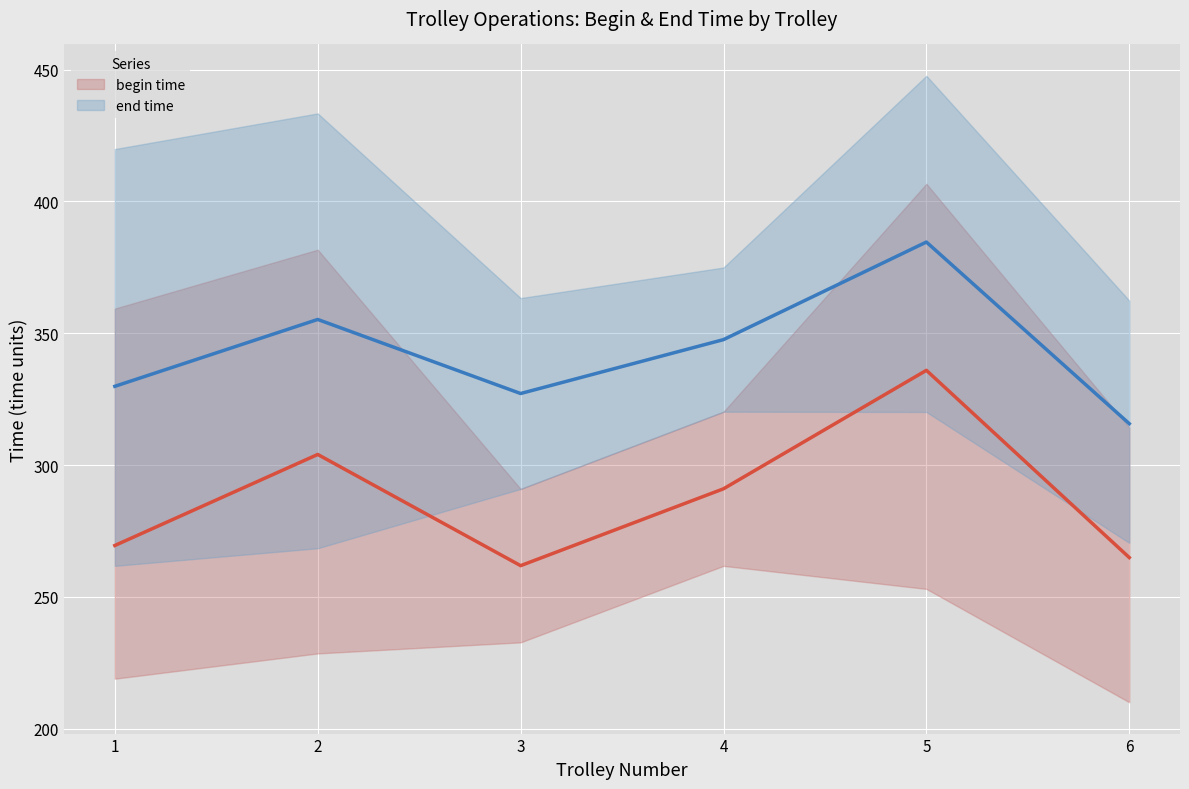

True or false: end time and begin time cross at least once.

False